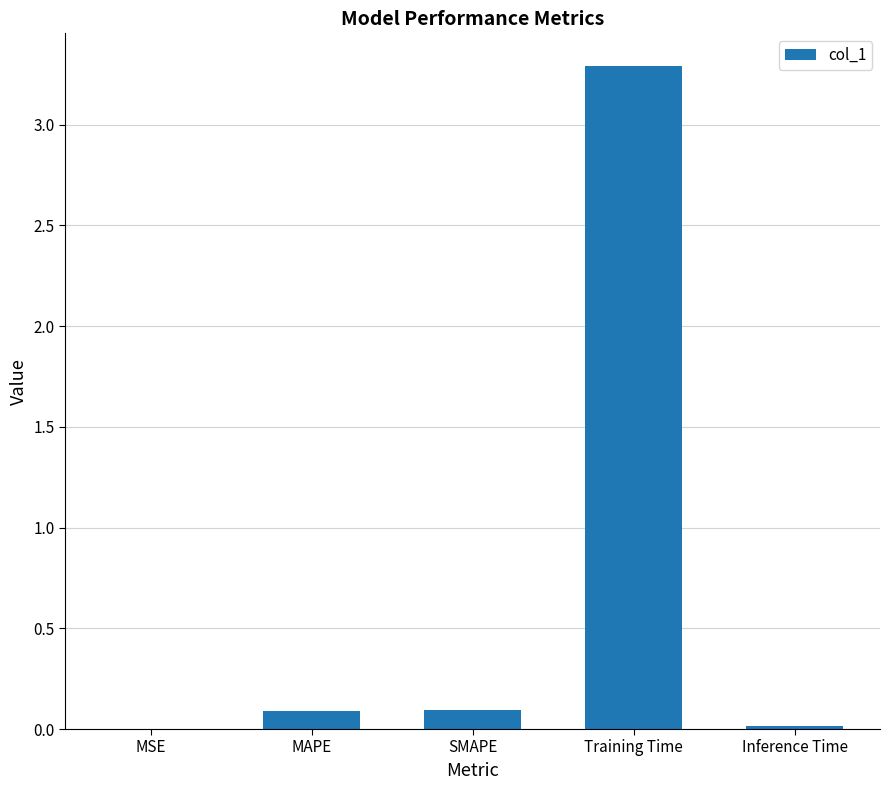

Which label corresponds to the largest value in the chart?

Training Time